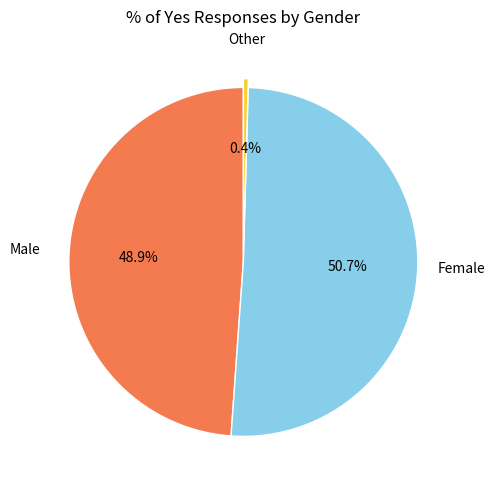

Is there a majority slice in this chart?

Yes